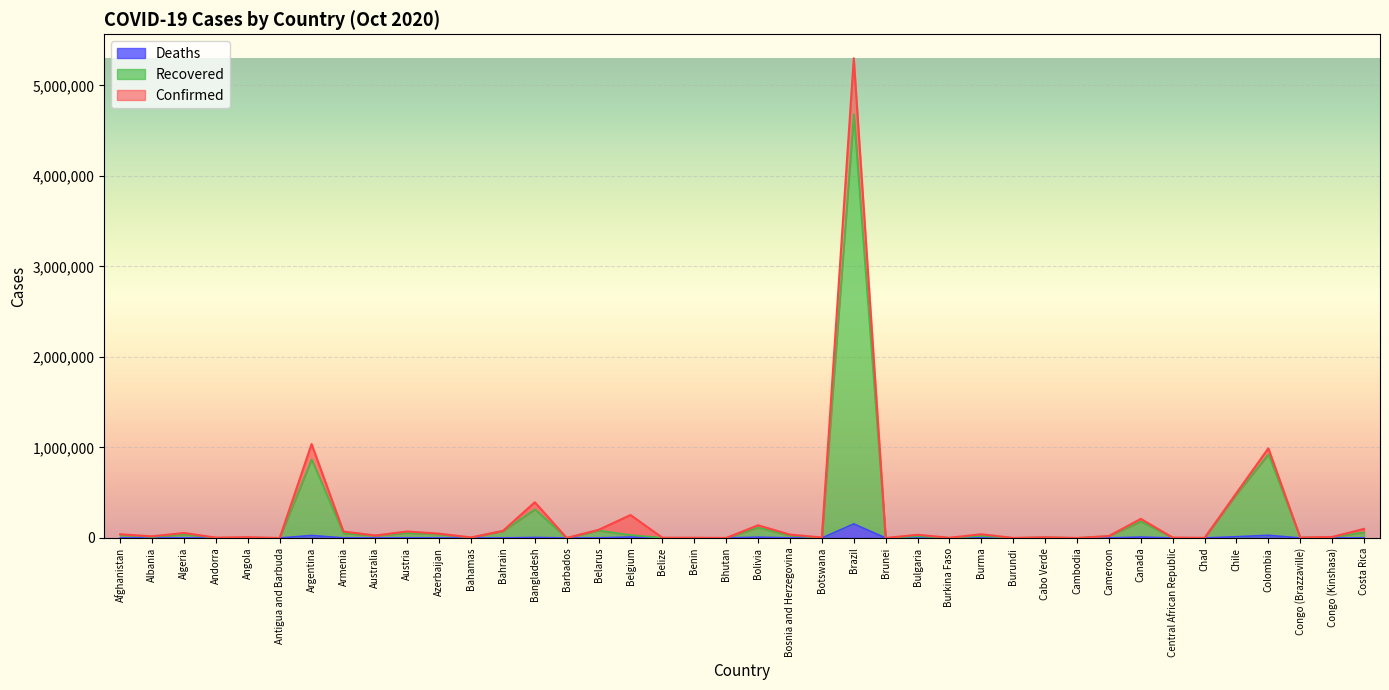

Reading left to right, what are all the values shown in this chart?

Confirmed: Afghanistan=40626	Albania=18250	Algeria=55357	Andorra=3811	Angola=8582	Antigua and Barbuda=122	Argentina=1037325	Armenia=70836	Australia=27467	Austria=71844	Azerbaijan=47418	Bahamas=6135	Bahrain=78907	Bangladesh=394827	Barbados=224	Belarus=90380	Belgium=253386	Belize=2937	Benin=2557	Bhutan=332	Bolivia=140228	Bosnia and Herzegovina=37314	Botswana=5609	Brazil=5298772	Brunei=148	Bulgaria=34930	Burkina Faso=2414	Burma=41008	Burundi=551	Cabo Verde=8122	Cambodia=286	Cameroon=21570	Canada=211190	Central African Republic=4858	Chad=1410	Chile=497131	Colombia=990373	Congo (Brazzaville)=5156	Congo (Kinshasa)=11097	Costa Rica=100616
Recovered: Afghanistan=35336	Albania=10860	Algeria=40506	Andorra=2533	Angola=3565	Antigua and Barbuda=104	Argentina=868039	Armenia=50918	Australia=26064	Austria=54911	Azerbaijan=41267	Bahamas=3835	Bahrain=75732	Bangladesh=316279	Barbados=214	Belarus=82446	Belgium=32256	Belize=1802	Benin=2371	Bhutan=306	Bolivia=114888	Bosnia and Herzegovina=27040	Botswana=936	Brazil=4681796	Brunei=146	Bulgaria=18897	Burkina Faso=1934	Burma=22149	Burundi=498	Cabo Verde=7031	Cambodia=280	Cameroon=20542	Canada=182935	Central African Republic=1986	Chad=1319	Chile=483557	Colombia=923348	Congo (Brazzaville)=3979	Congo (Kinshasa)=10683	Costa Rica=62413
Deaths: Afghanistan=1505	Albania=465	Algeria=1888	Andorra=63	Angola=260	Antigua and Barbuda=3	Argentina=27519	Armenia=1131	Australia=905	Austria=941	Azerbaijan=648	Bahamas=130	Bahrain=308	Bangladesh=5747	Barbados=7	Belarus=945	Belgium=10539	Belize=46	Benin=41	Bhutan=0	Bolivia=8558	Bosnia and Herzegovina=1051	Botswana=21	Brazil=155403	Brunei=3	Bulgaria=1064	Burkina Faso=65	Burma=1005	Burundi=1	Cabo Verde=91	Cambodia=0	Cameroon=425	Canada=9916	Central African Republic=62	Chad=96	Chile=13792	Colombia=29636	Congo (Brazzaville)=92	Congo (Kinshasa)=304	Costa Rica=1251